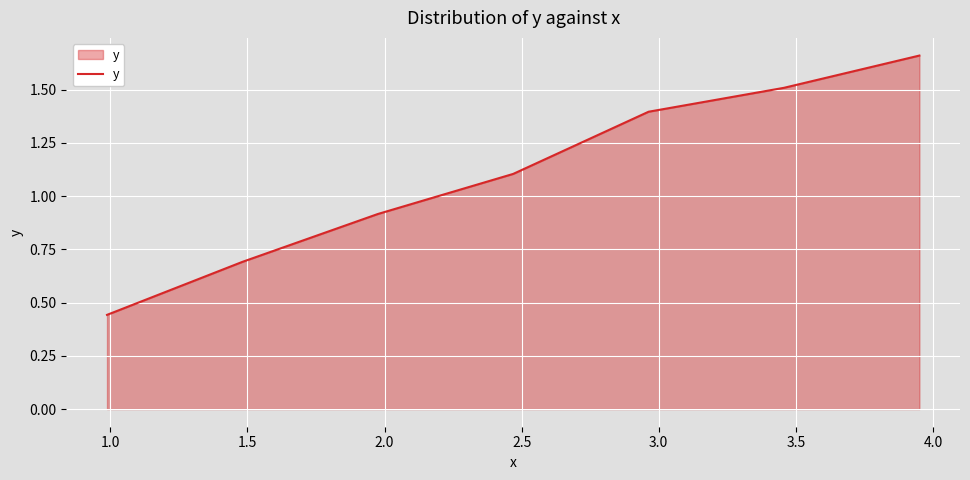

True or false: the data has more than 1 interior local peaks.

False